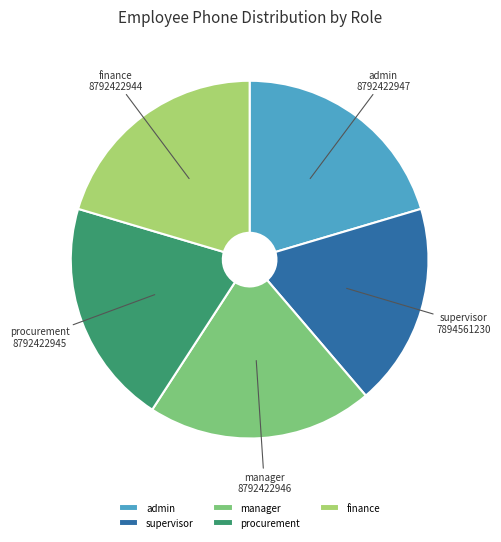

Approximately how many times larger is the value at admin compared to procurement?

1.0